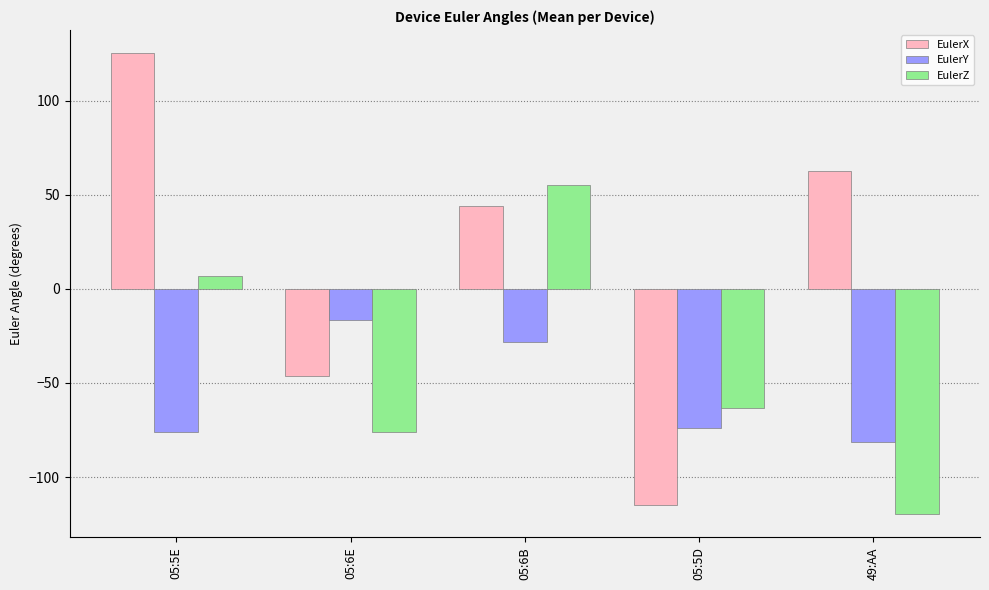

Reading left to right, list all the values displayed in this chart.

EulerX: 125.3	-46.3	44.3	-115.0	62.6
EulerY: -76.3	-16.6	-28.1	-74.1	-81.2
EulerZ: 7.0	-76.2	55.3	-63.2	-119.7